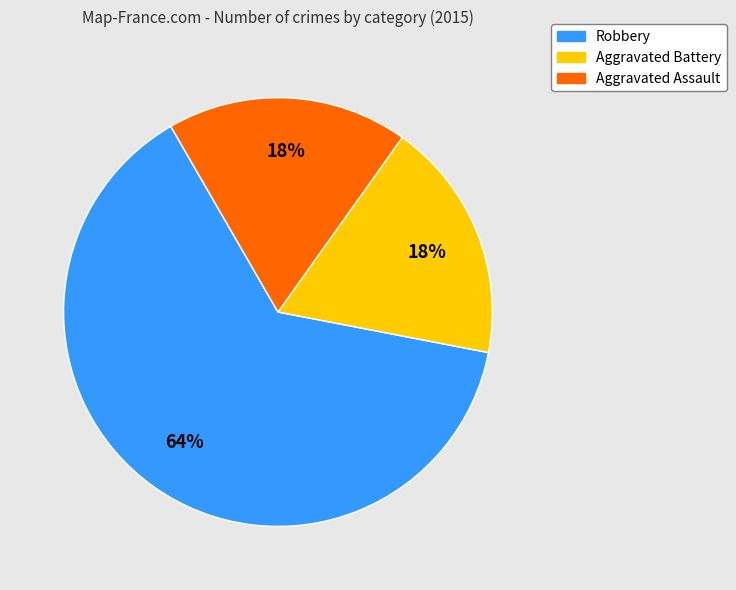

How many slices are in this pie chart?

3